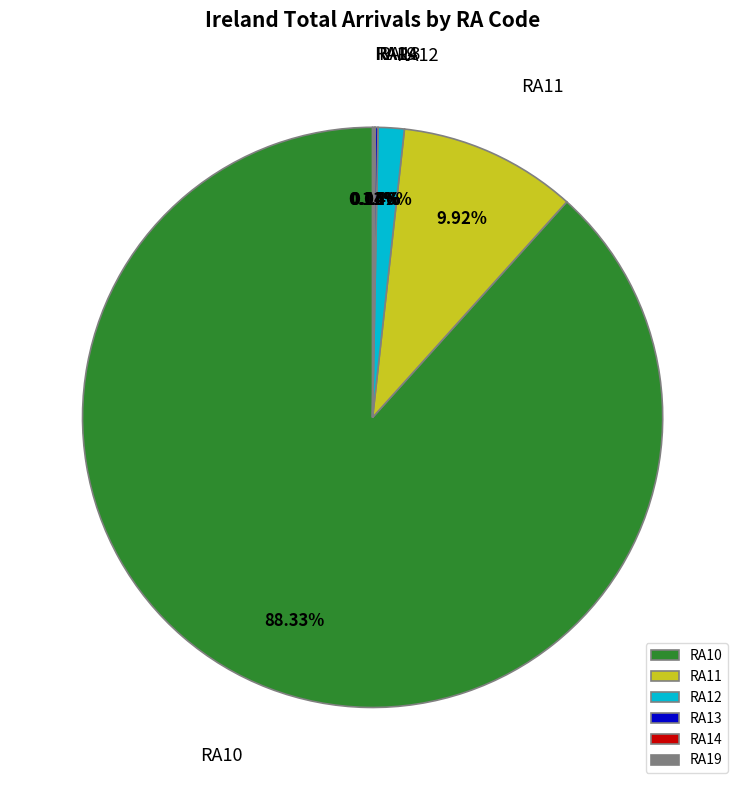

True or false: RA12 accounts for 7% of the total.

False